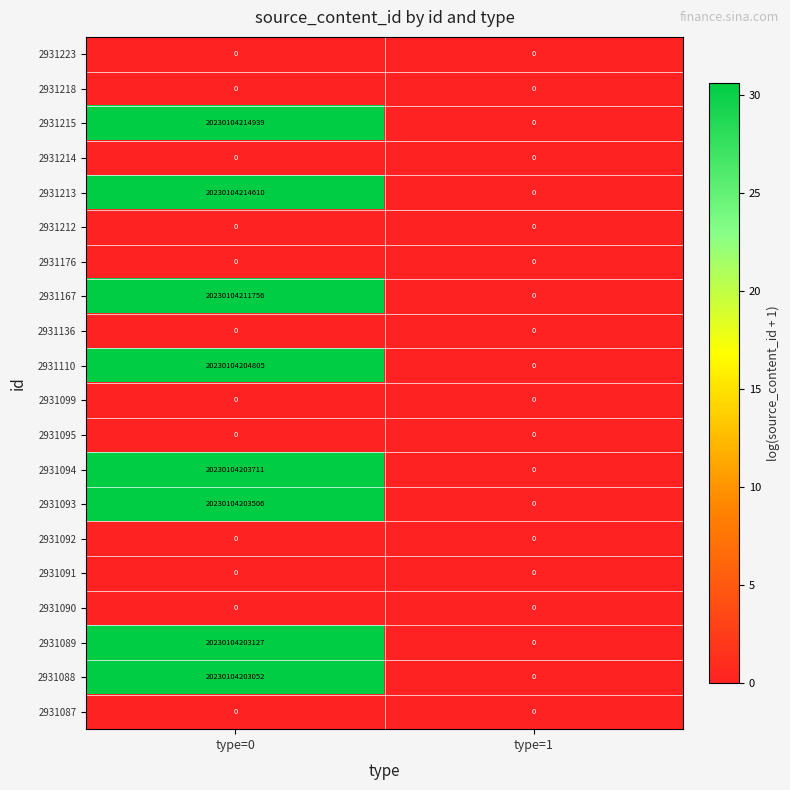

At which label is 2931215 closest to 10115052107469?

type=1